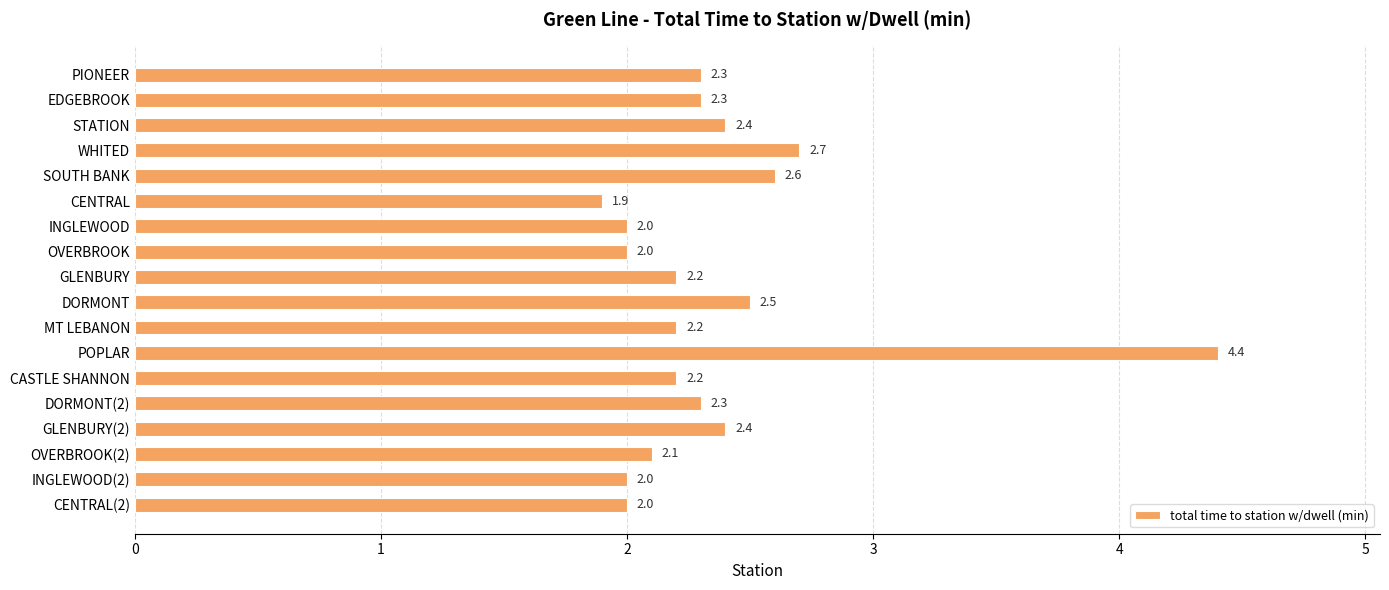

Are the bars horizontal?

Yes